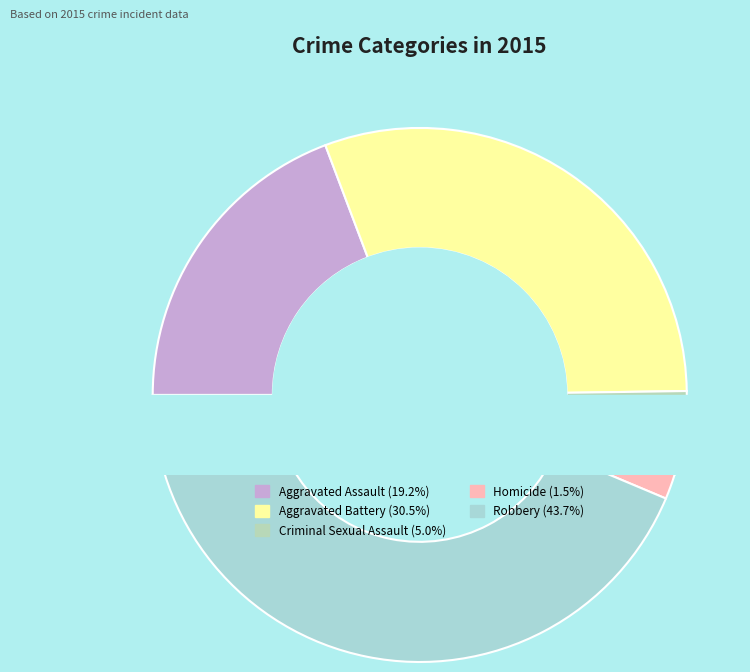

To the nearest percent, what is the difference between the Criminal Sexual Assault and Aggravated Assault slice percentages?

14%